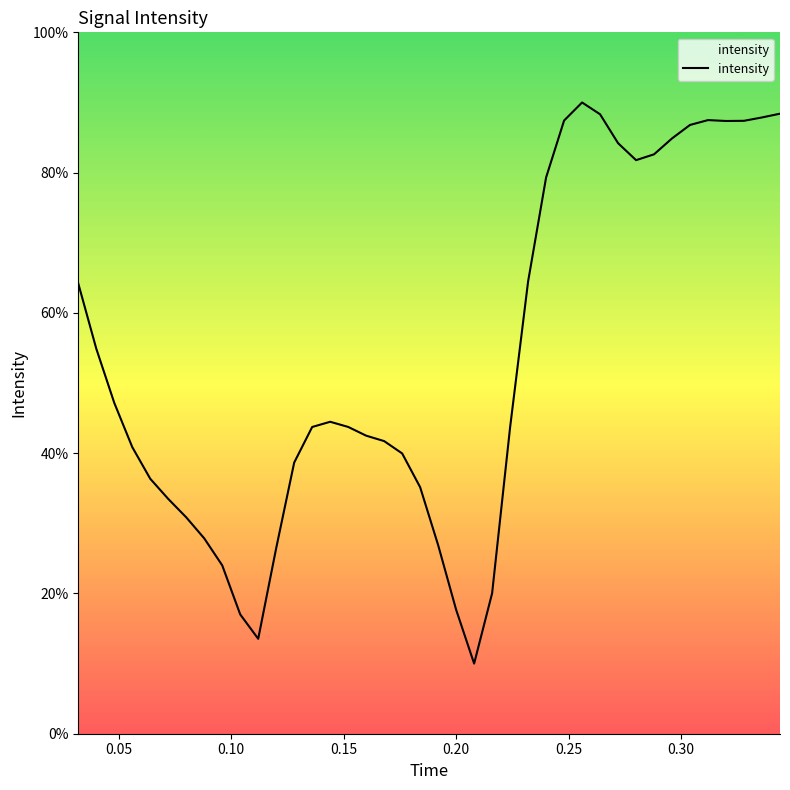

How many lines are shown in the chart?

1